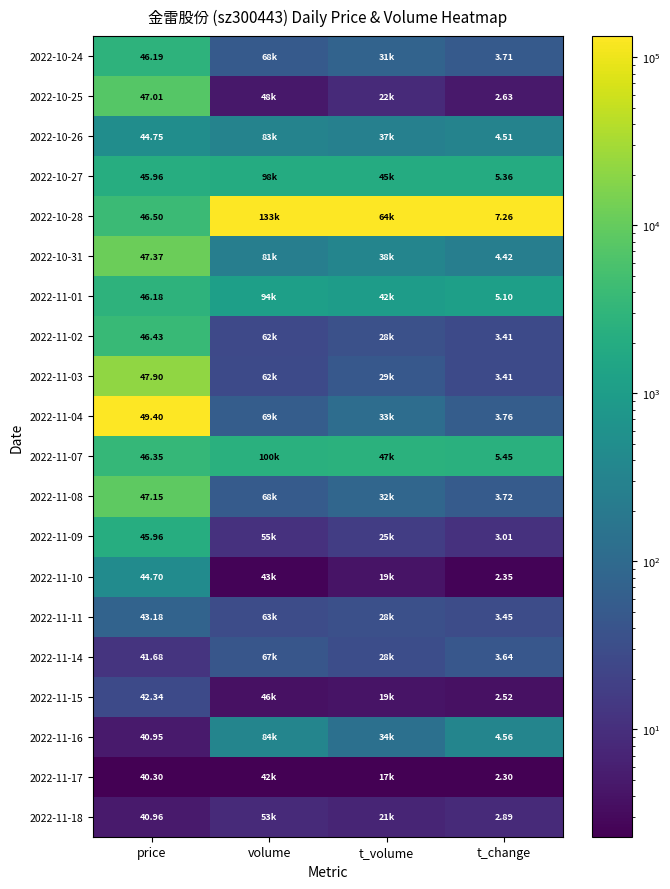

List the series in order of their peak value, highest first.

2022-10-28, 2022-11-04, 2022-11-03, 2022-10-31, 2022-11-08, 2022-10-25, 2022-11-02, 2022-11-07, 2022-10-24, 2022-11-01, 2022-10-27, 2022-11-09, 2022-10-26, 2022-11-10, 2022-11-16, 2022-11-11, 2022-11-14, 2022-11-15, 2022-11-18, 2022-11-17